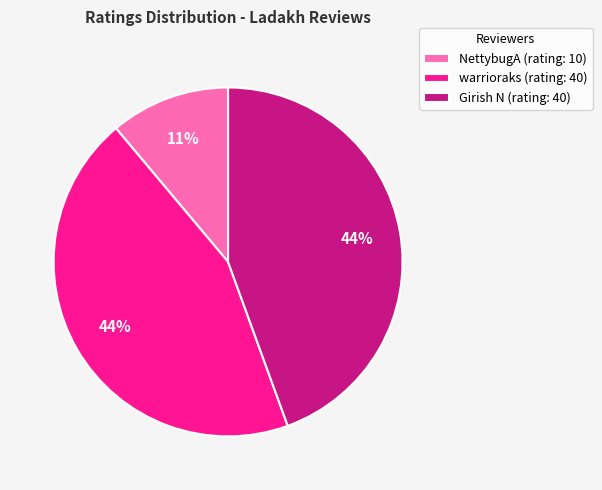

Combined, do warrioraks (rating: 40) and NettybugA (rating: 10) account for over 50%?

Yes